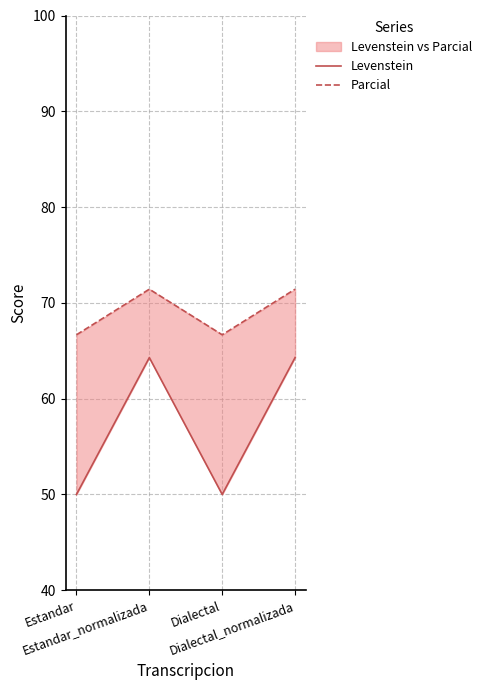

How many interior local valleys does the Levenstein series have?

1